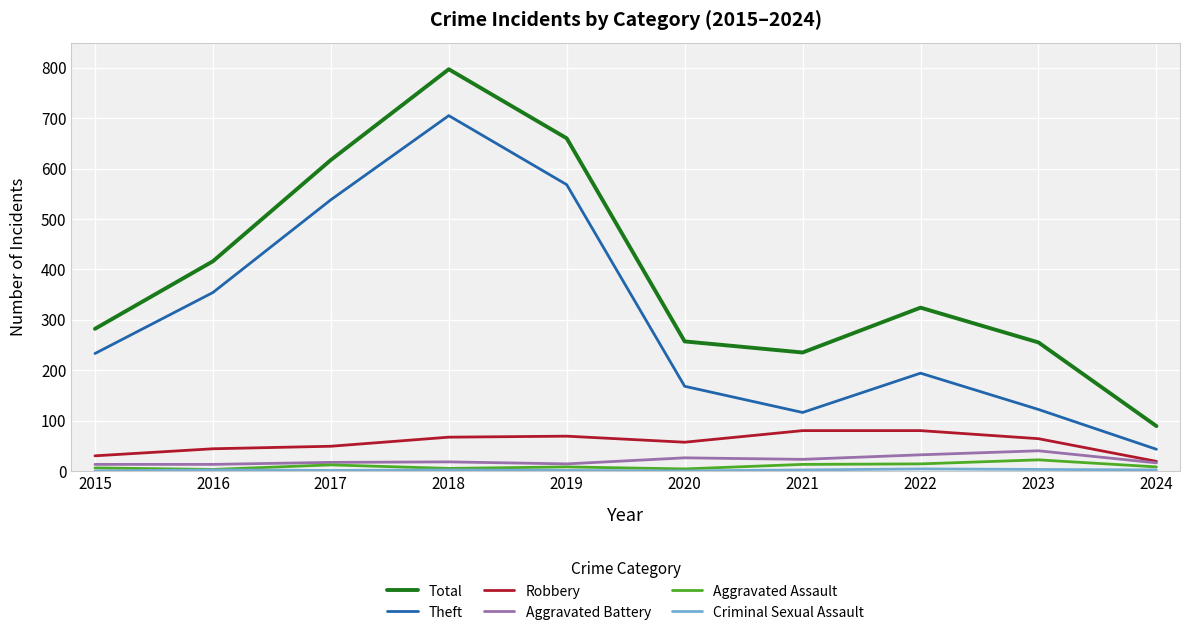

True or false: Aggravated Assault and Theft cross at least once.

False